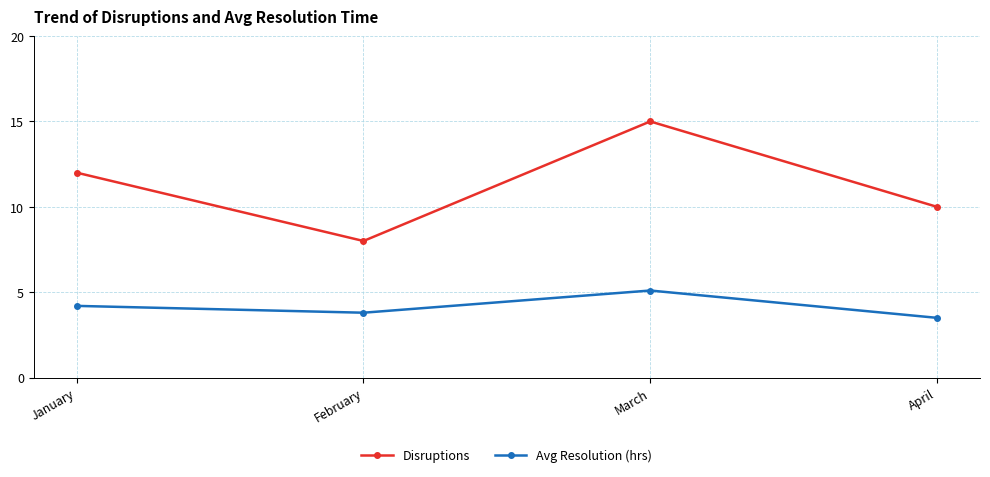

Reading left to right, transcribe all the data shown in this chart.

Disruptions: January=12.0	February=8.0	March=15.0	April=10.0
Avg Resolution (hrs): January=4.2	February=3.8	March=5.1	April=3.5